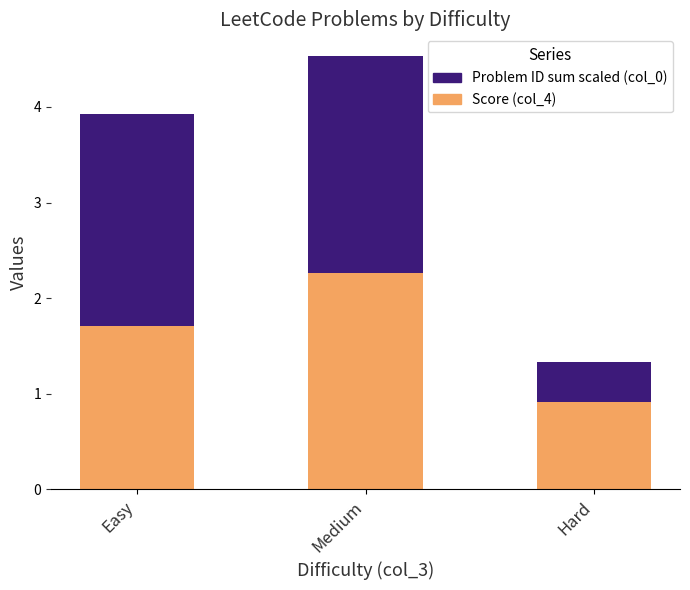

What is the difference between the Score (col_4) values at Medium and Easy?

0.6